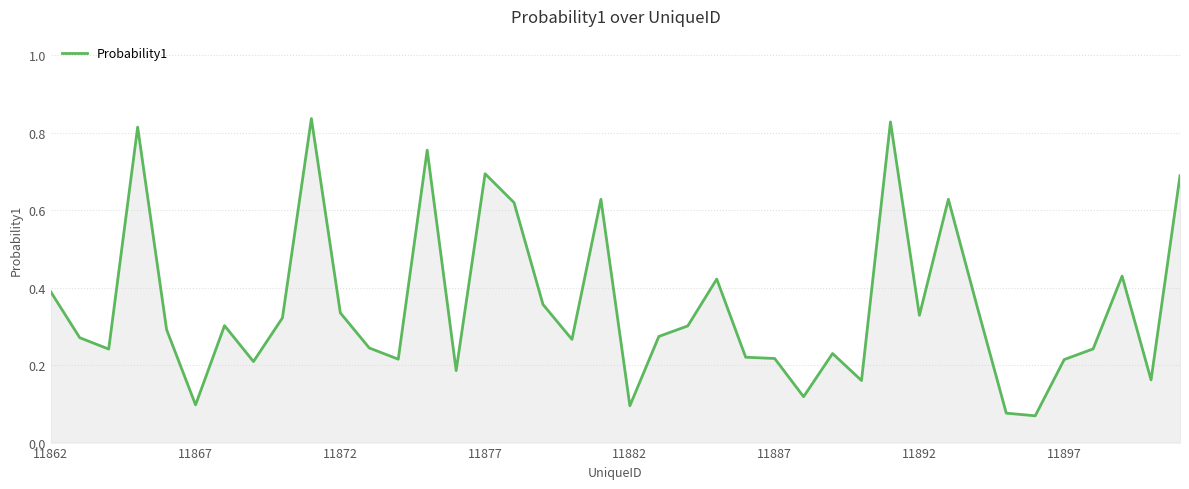

What is the label of the 40th point from the right?

11862